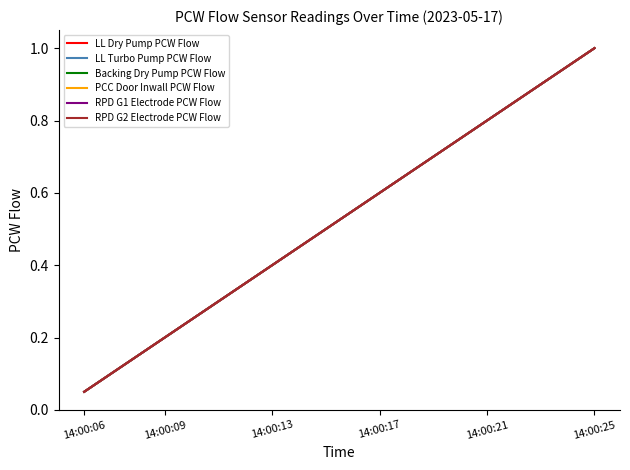

Is this an area chart (filled region under the line)?

No